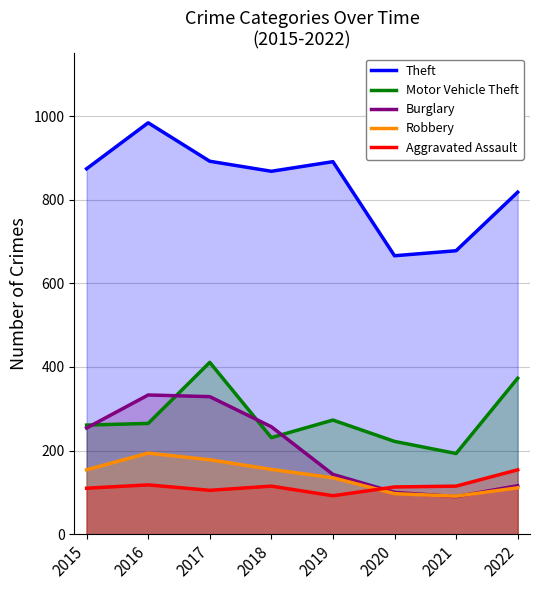

How many interior local peaks does the Robbery series have?

1